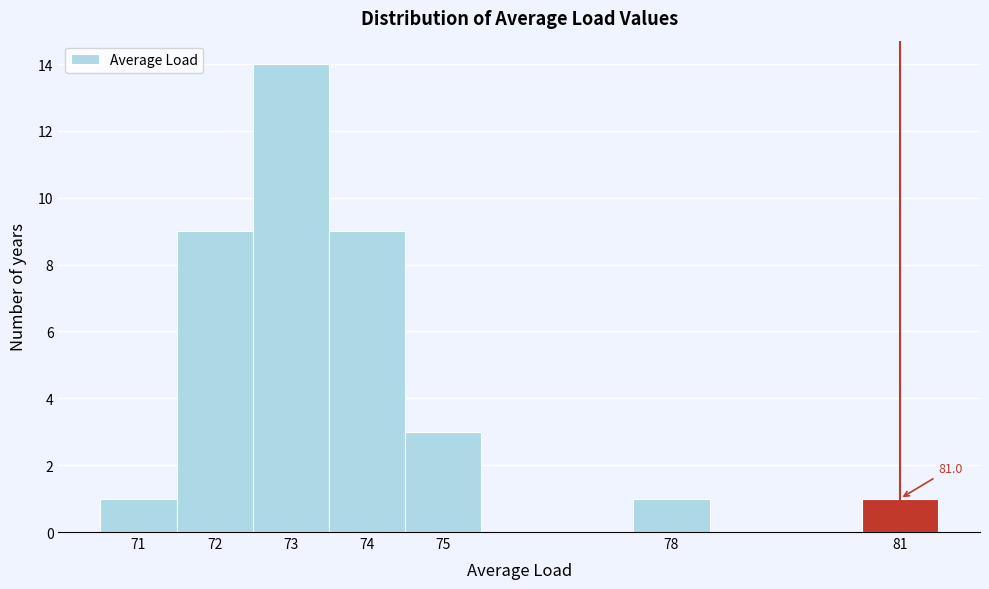

Which range on the x-axis has the tallest bar?

72.5 to 73.5